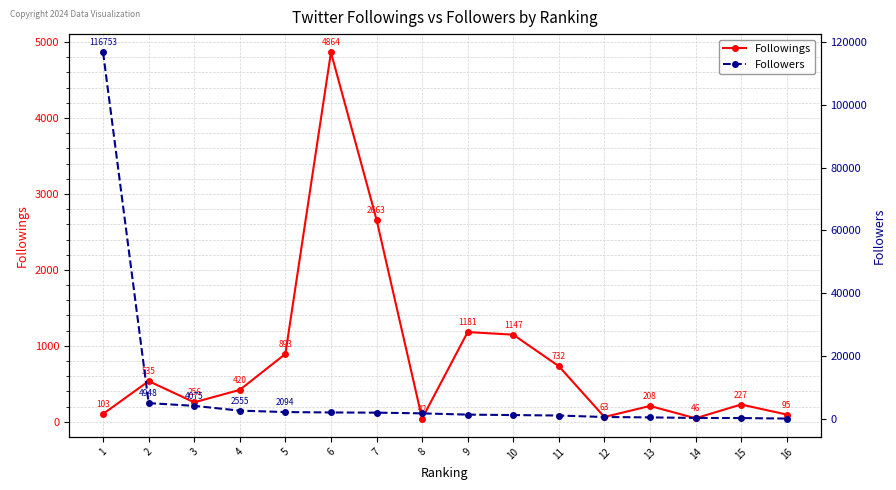

Reading left to right, transcribe all the data shown in this chart.

Followings: 1=103	2=535	3=256	4=420	5=893	6=4864	7=2663	8=42	9=1181	10=1147	11=732	12=63	13=208	14=46	15=227	16=95
Followers: 1=116753	2=4948	3=4075	4=2555	5=2094	6=1968	7=1908	8=1678	9=1279	10=1139	11=991	12=516	13=397	14=217	15=189	16=22